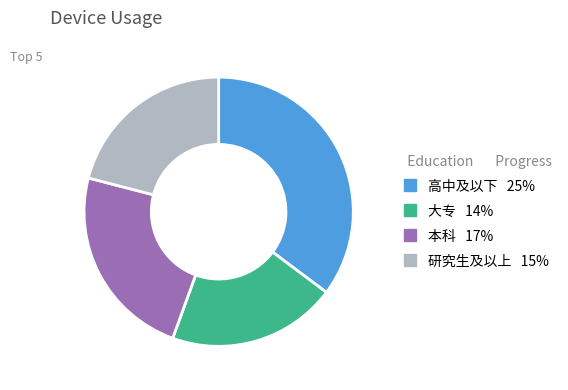

Combined, do 高中及以下 and 本科 account for over 50%?

Yes